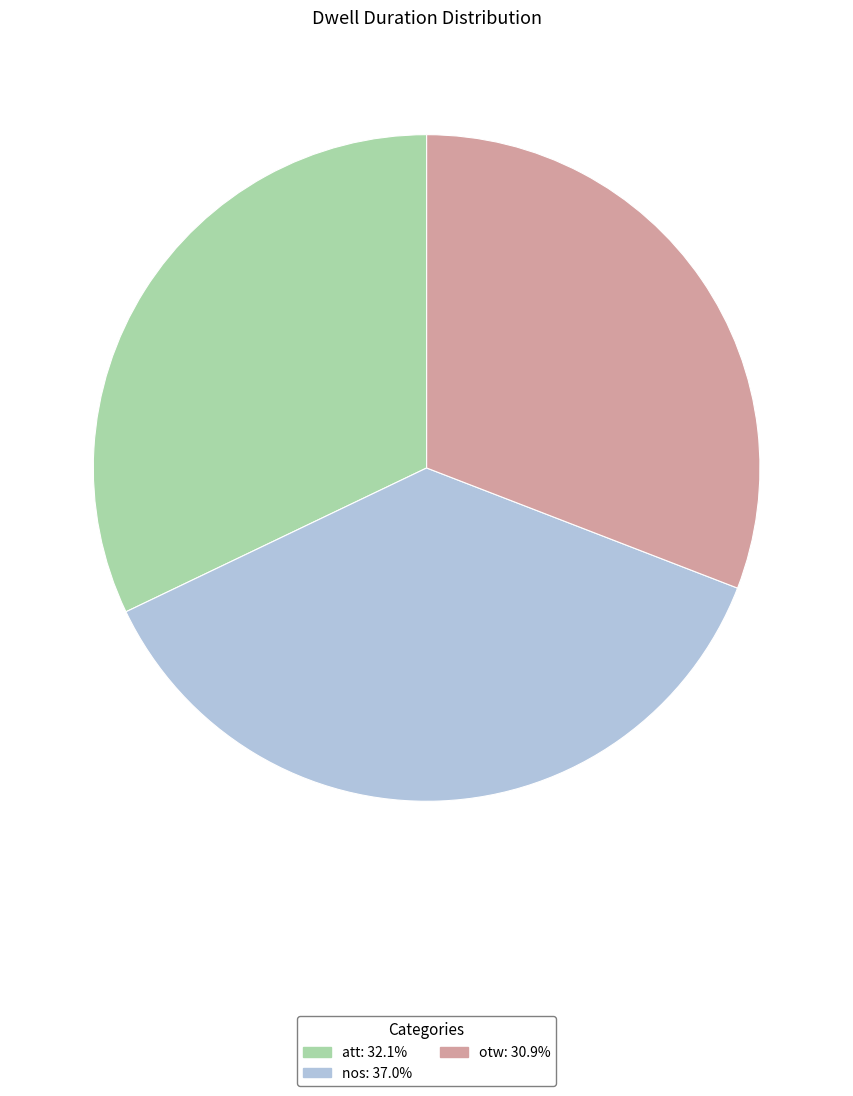

Is the sum of otw and nos greater than half?

Yes